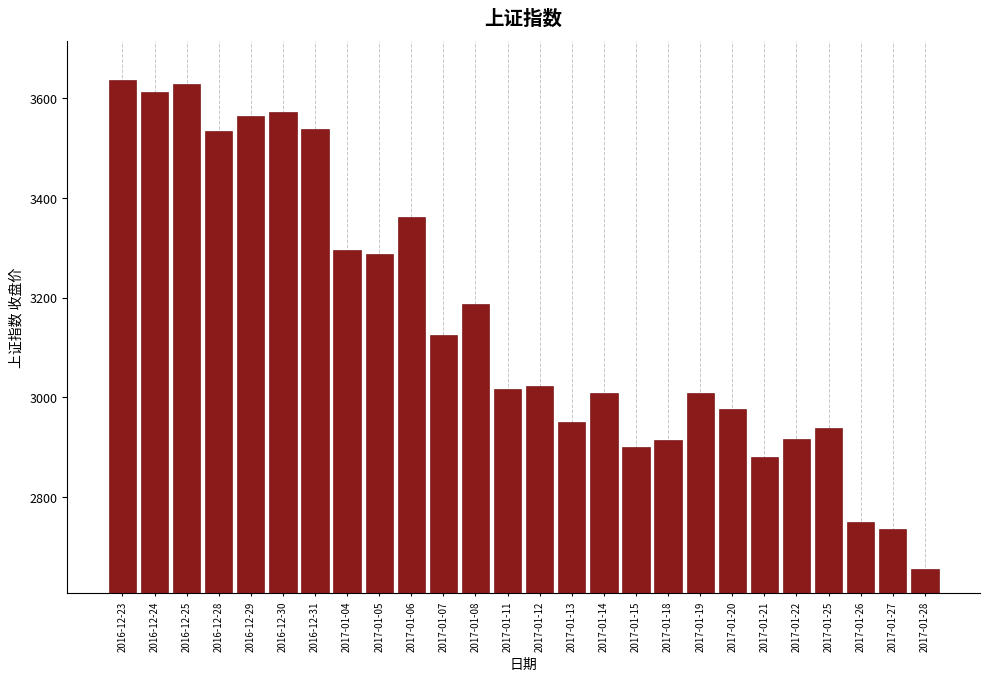

What is the label of the 14th bar from the right?

2017-01-11